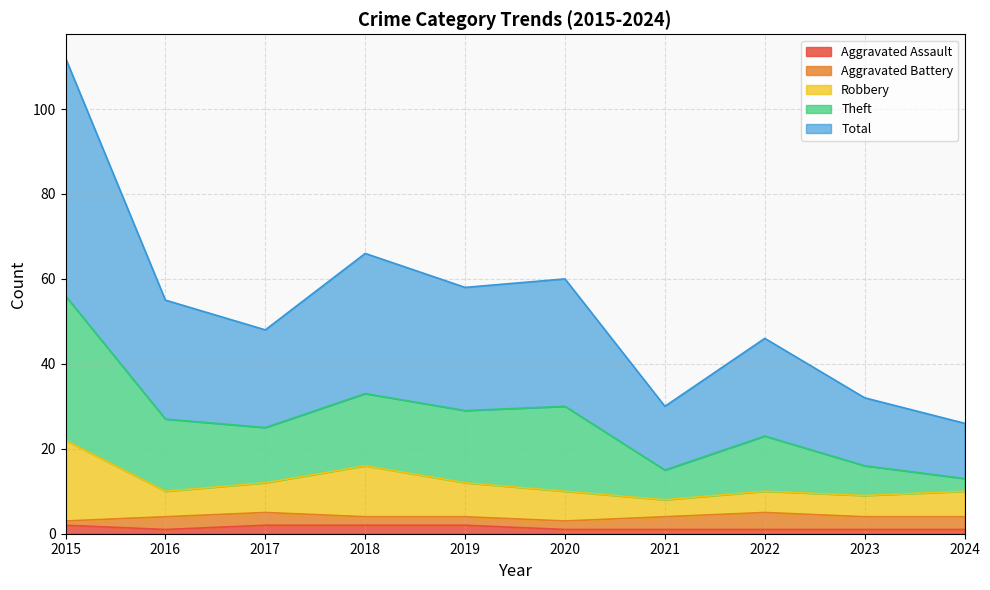

How many lines are shown in the chart?

5